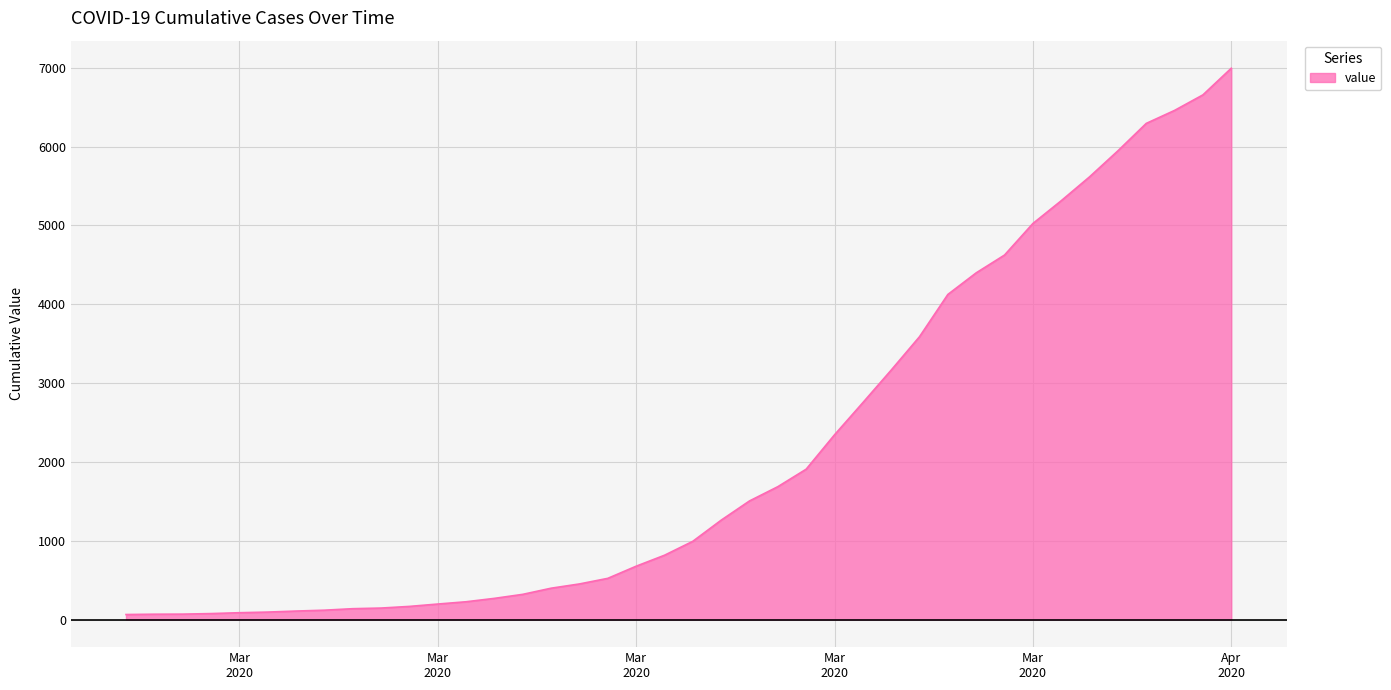

What is the sum of all values?

85677